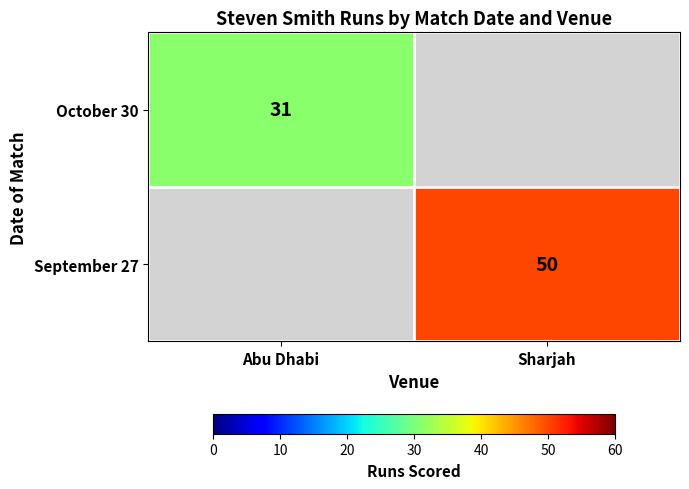

The October 30 series shows 46 at Abu Dhabi. True or false?

False